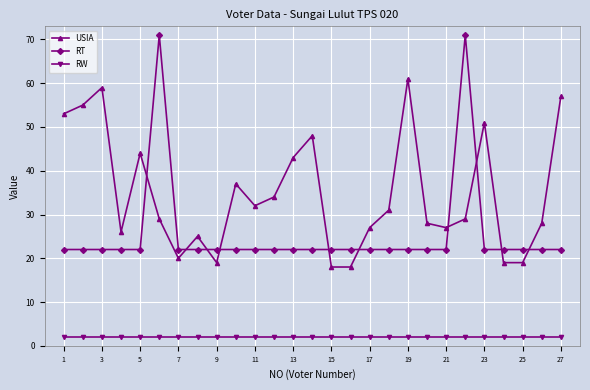

In RT, how many points are higher than both neighbors (excluding endpoints)?

2